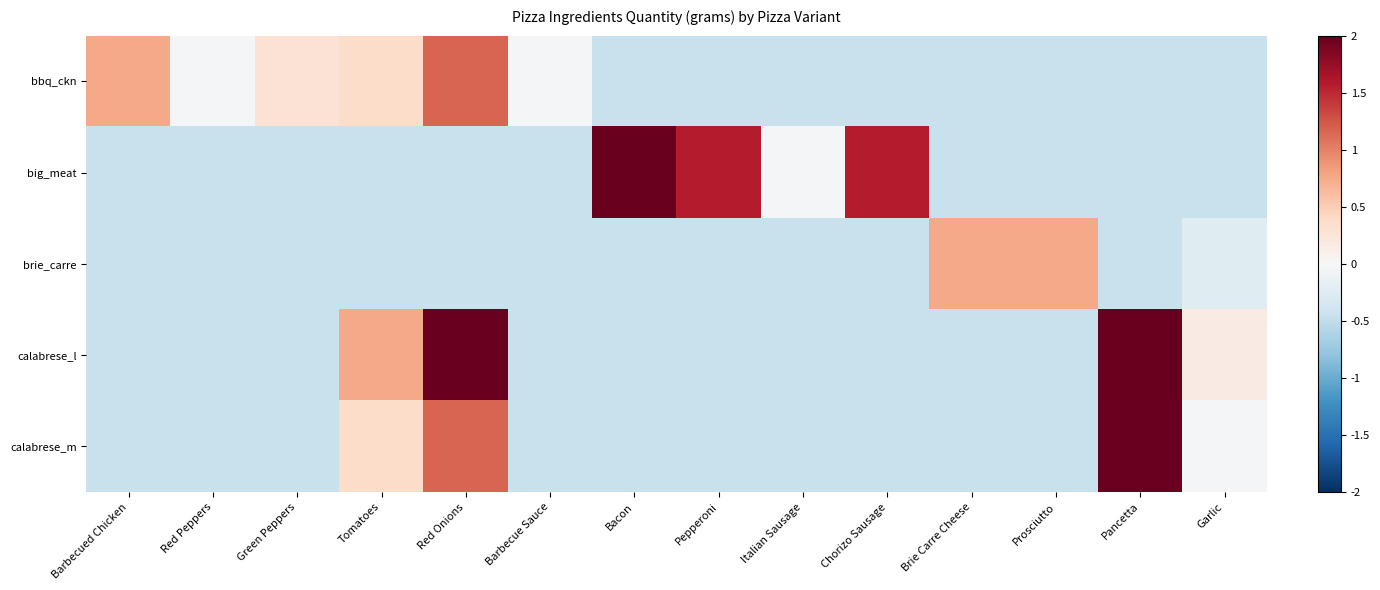

What is the spread (max minus min) of values at Pepperoni?

2.0